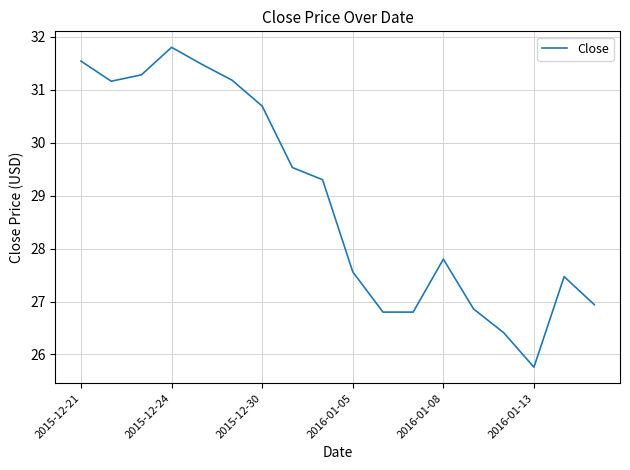

What is the difference between the maximum and minimum values?

6.0